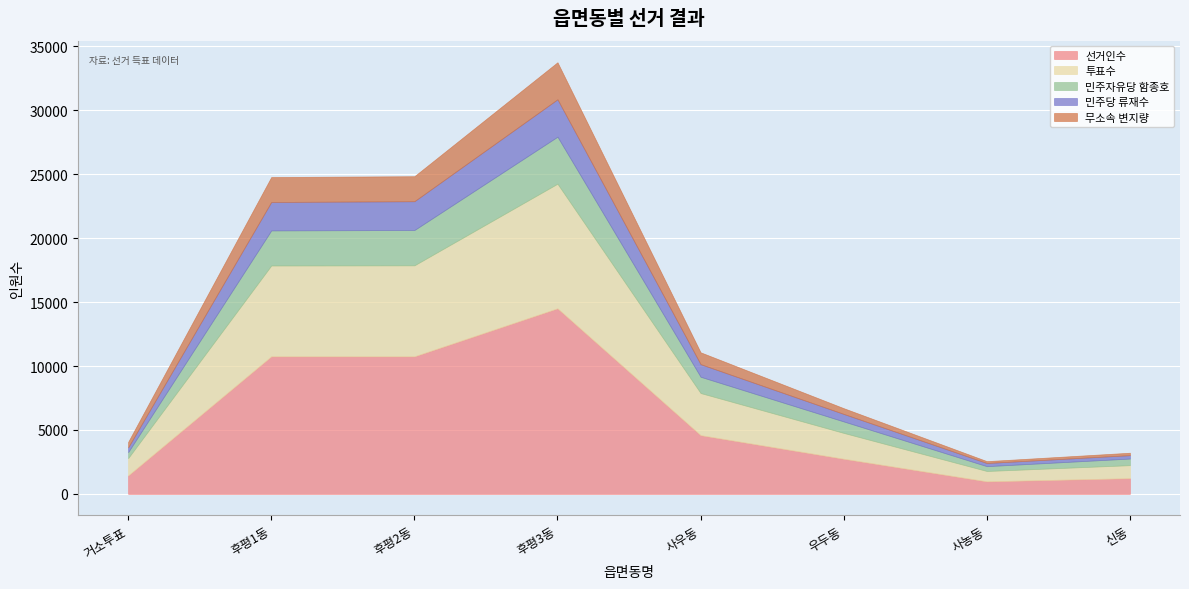

Reading left to right, what are all the values shown in this chart?

선거인수: 1441	10759	10757	14514	4593	2747	980	1229
투표수: 1355	7103	7118	9746	3295	2022	810	1017
민주자유당 함종호: 467	2744	2761	3676	1272	897	377	517
민주당 류재수: 373	2225	2253	2926	985	587	247	265
무소속 변지량: 429	1950	1956	2897	927	449	147	191